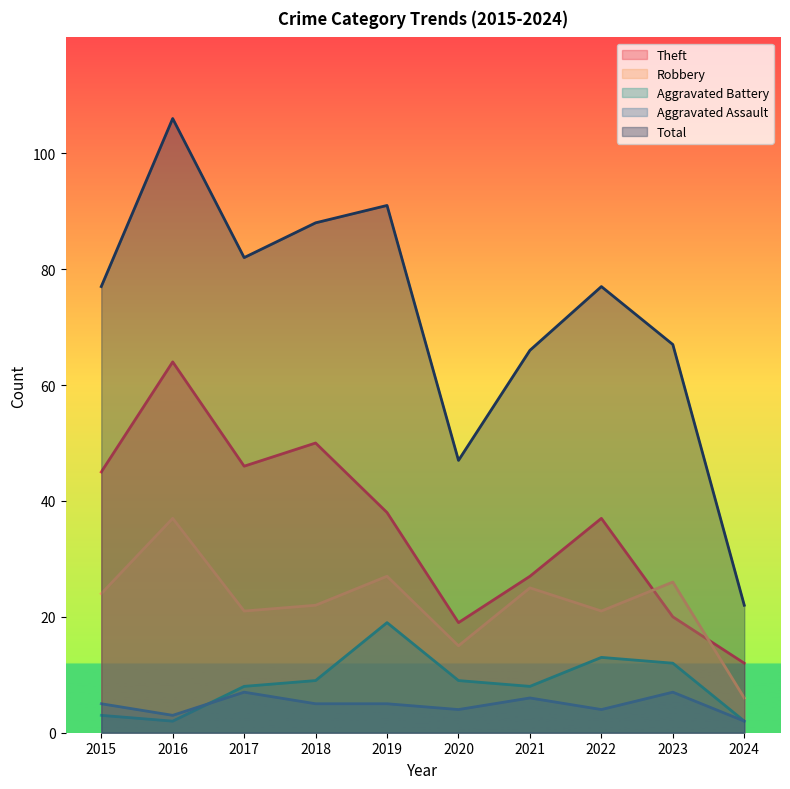

What is the difference between the maximum and minimum values in the Theft series?

52